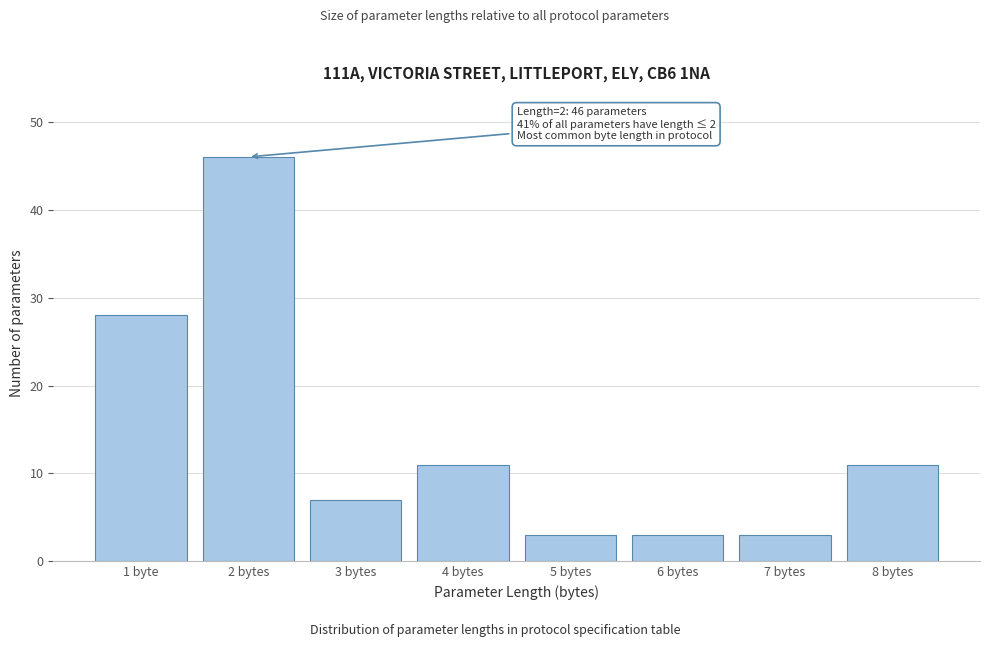

Reading left to right, what are all the values shown in this chart?

28	46	7	11	3	3	3	11